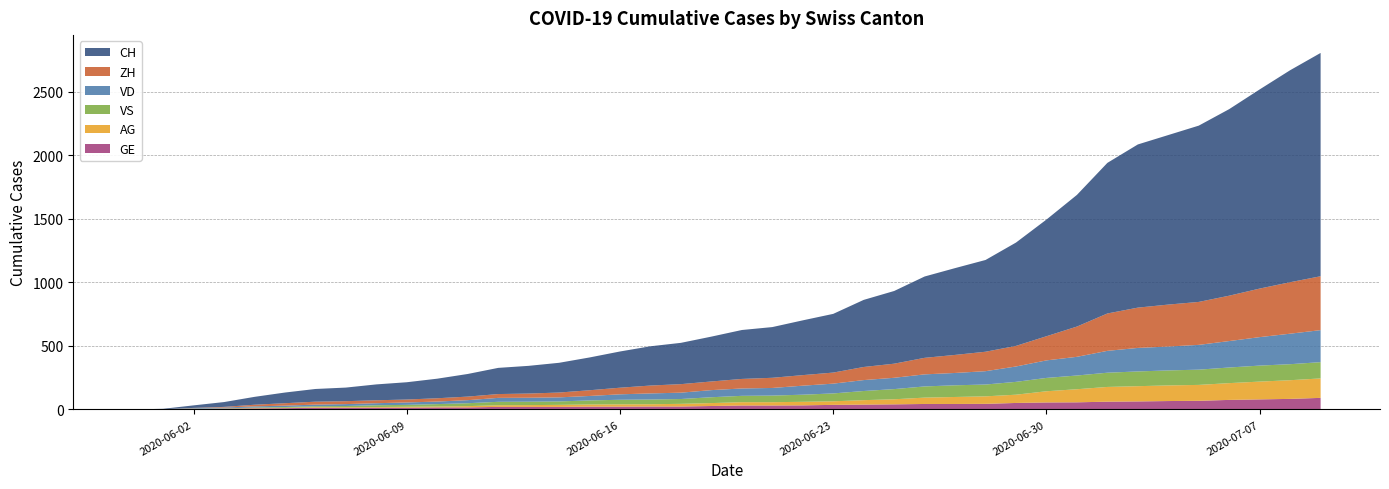

Reading right to left, what are all the values shown in this chart?

CH: 1757	1668	1567	1468	1387	1334	1284	1185	1036	918	813	722	683	640	572	528	462	431	399	385	353	325	309	285	258	234	218	206	178	154	136	125	107	100	84	62	38	20	3	0
VD: 252	240	224	208	195	188	185	172	147	138	121	105	97	95	89	86	77	71	60	58	56	50	48	43	35	32	31	31	24	20	19	16	15	13	11	9	6	4	0	0
ZH: 424	405	382	357	338	330	317	294	238	190	162	153	142	130	111	103	87	83	80	75	68	67	62	52	45	38	33	30	28	26	23	23	23	23	19	13	5	2	0	0
VS: 128	126	126	123	120	118	116	112	108	105	101	93	92	88	80	72	62	56	52	50	46	38	37	36	32	27	27	27	23	19	15	14	9	7	6	4	2	2	1	0
AG: 153	147	140	132	125	123	120	116	103	88	65	59	55	50	40	35	28	28	26	26	23	21	18	18	17	16	14	13	10	7	7	5	5	5	3	3	1	0	0	0
GE: 91	83	79	75	68	66	63	61	56	55	51	44	43	43	40	38	36	32	31	31	27	23	23	22	22	20	20	20	16	16	14	14	13	13	10	8	6	4	1	0